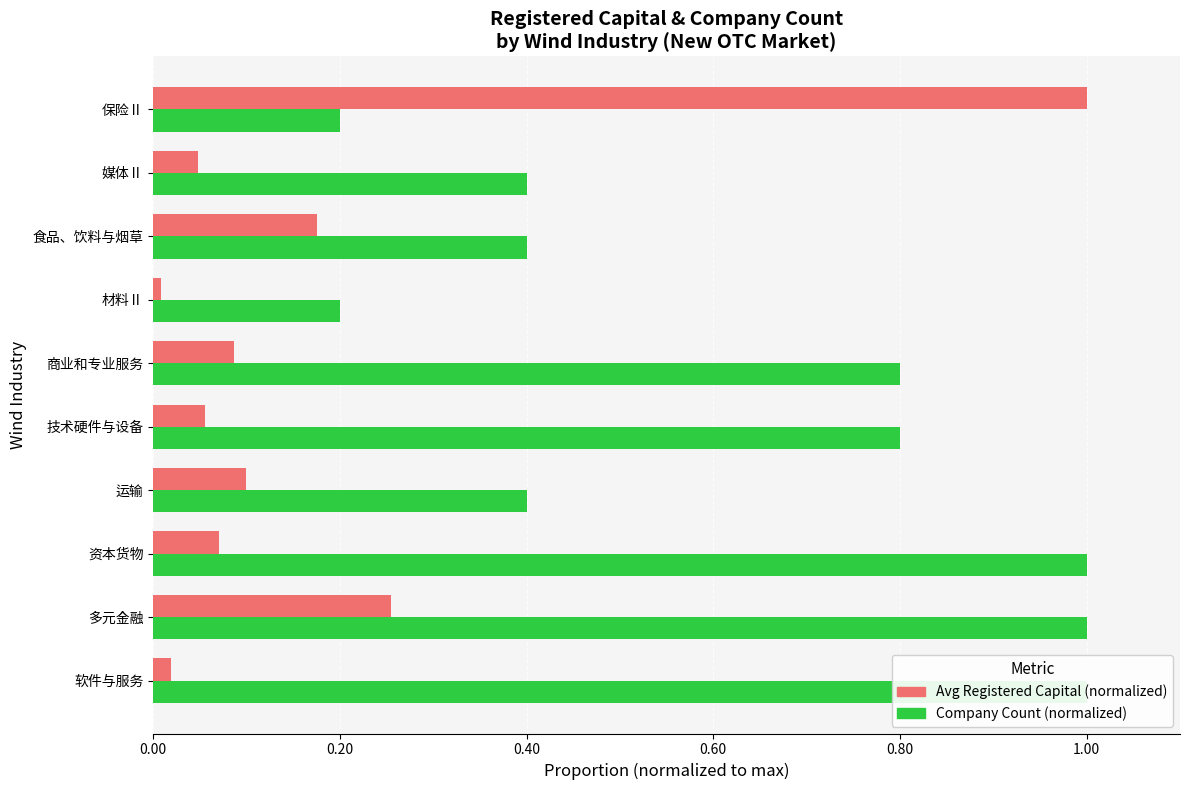

How many bars are there in total?

20